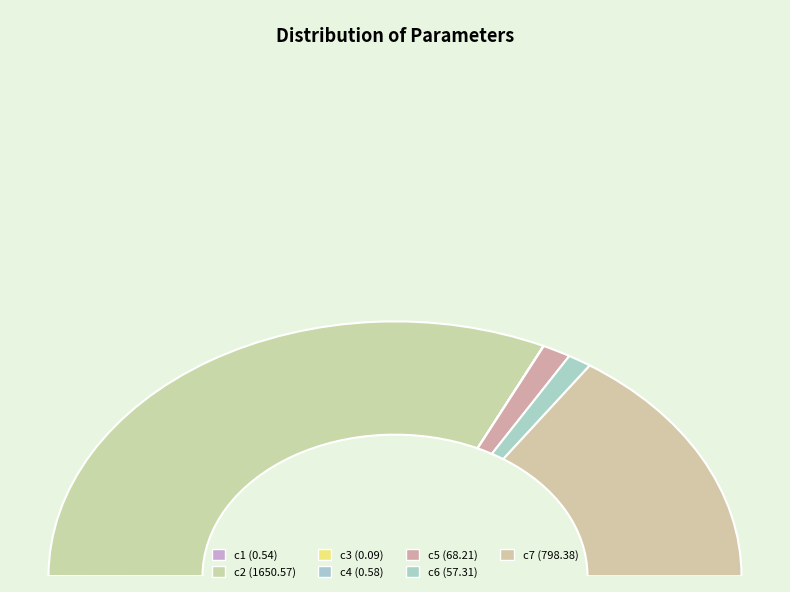

Is the sum of c2 and c3 greater than half?

Yes